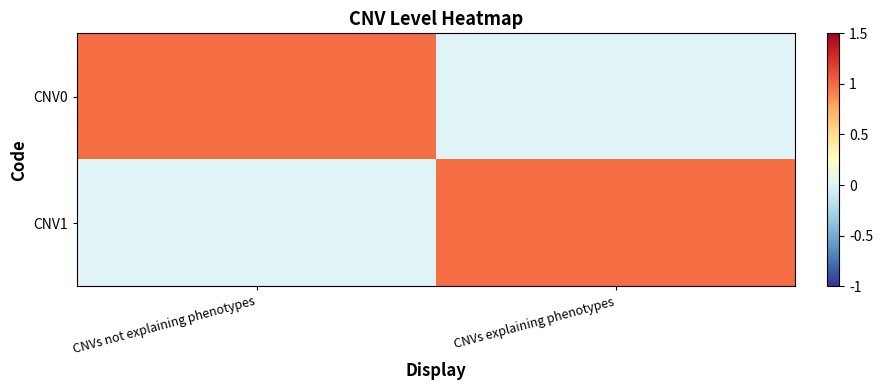

Reading right to left, list all the values displayed in this chart.

CNV0: CNVs explaining phenotypes=0	CNVs not explaining phenotypes=1
CNV1: CNVs explaining phenotypes=1	CNVs not explaining phenotypes=0